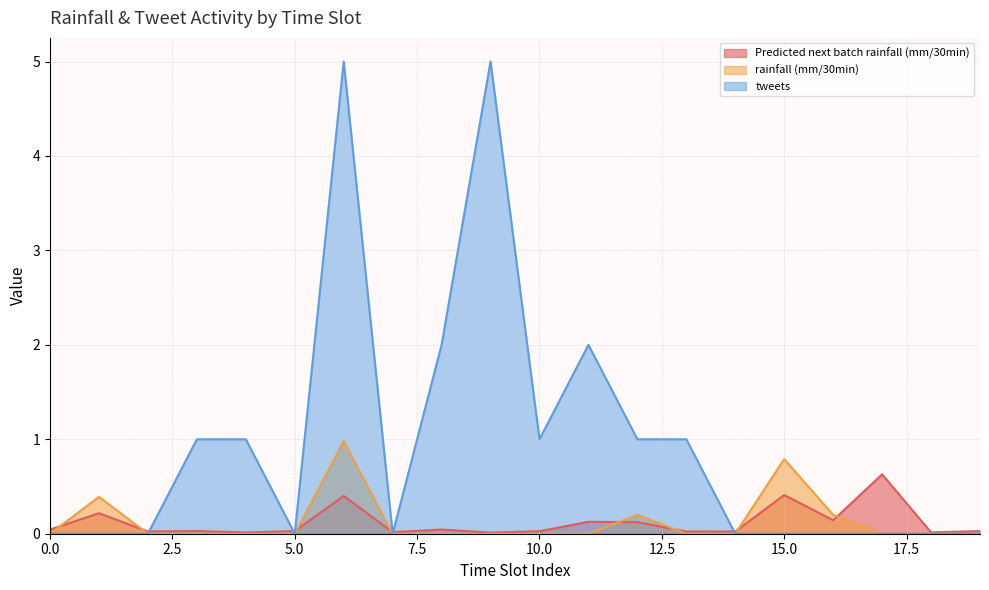

What is the sum of all tweets values?

19.0